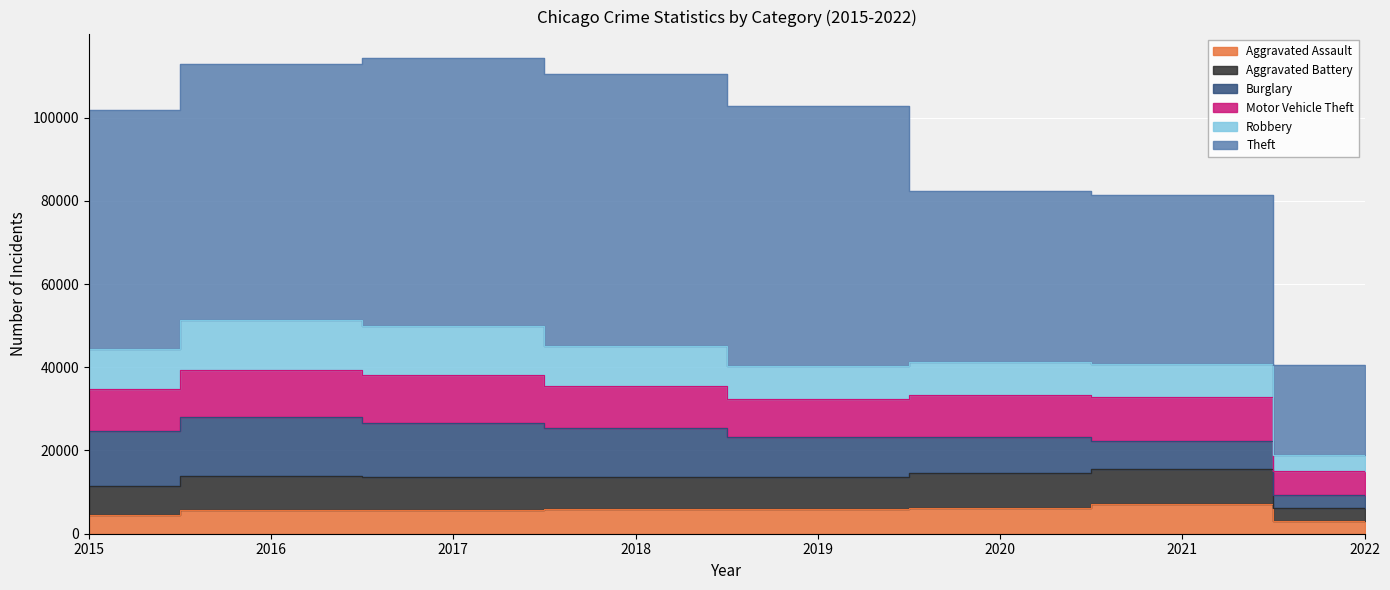

What is the greatest value displayed?

65281